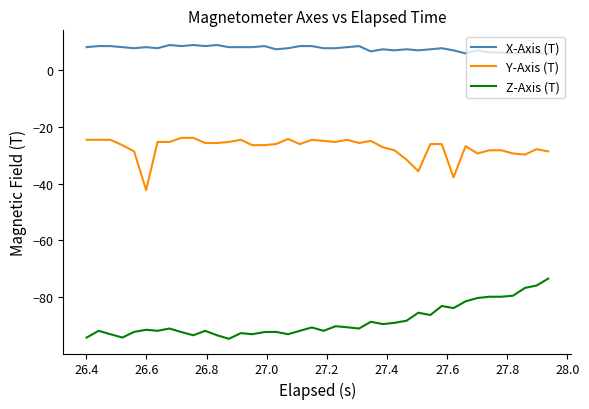

List the series in order of their overall mean, lowest first.

Z-Axis (T), Y-Axis (T), X-Axis (T)